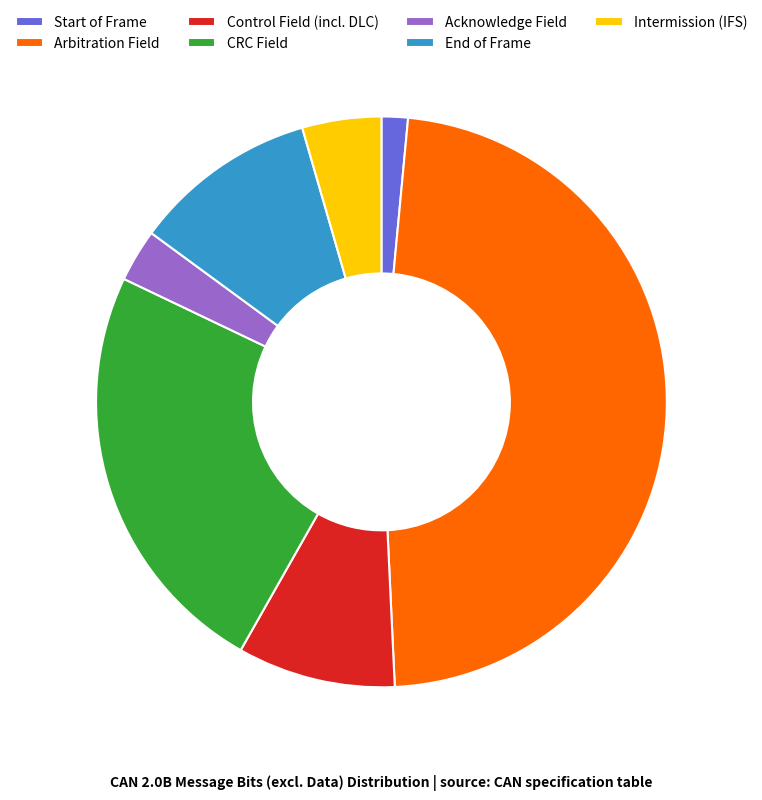

How many segments does this pie chart have?

7